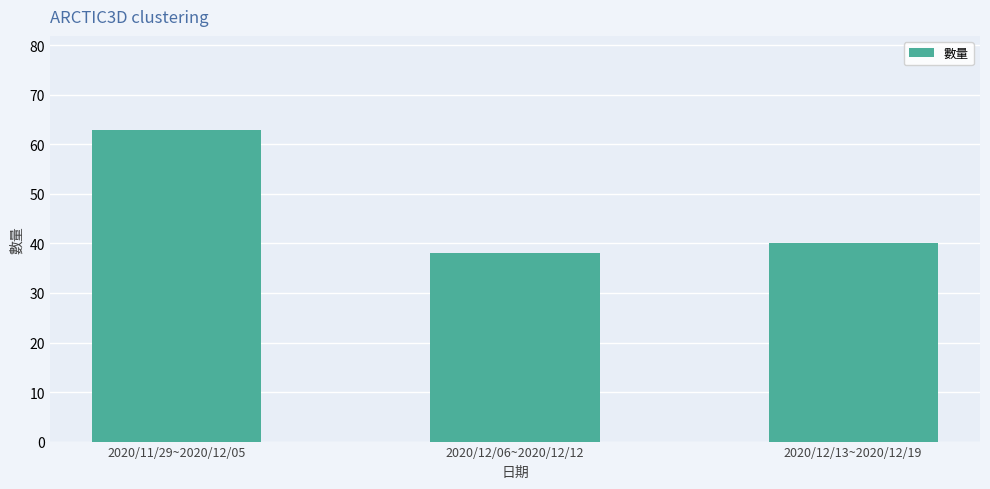

What is the approximate value at 2020/11/29~2020/12/05, to the nearest 10?

60